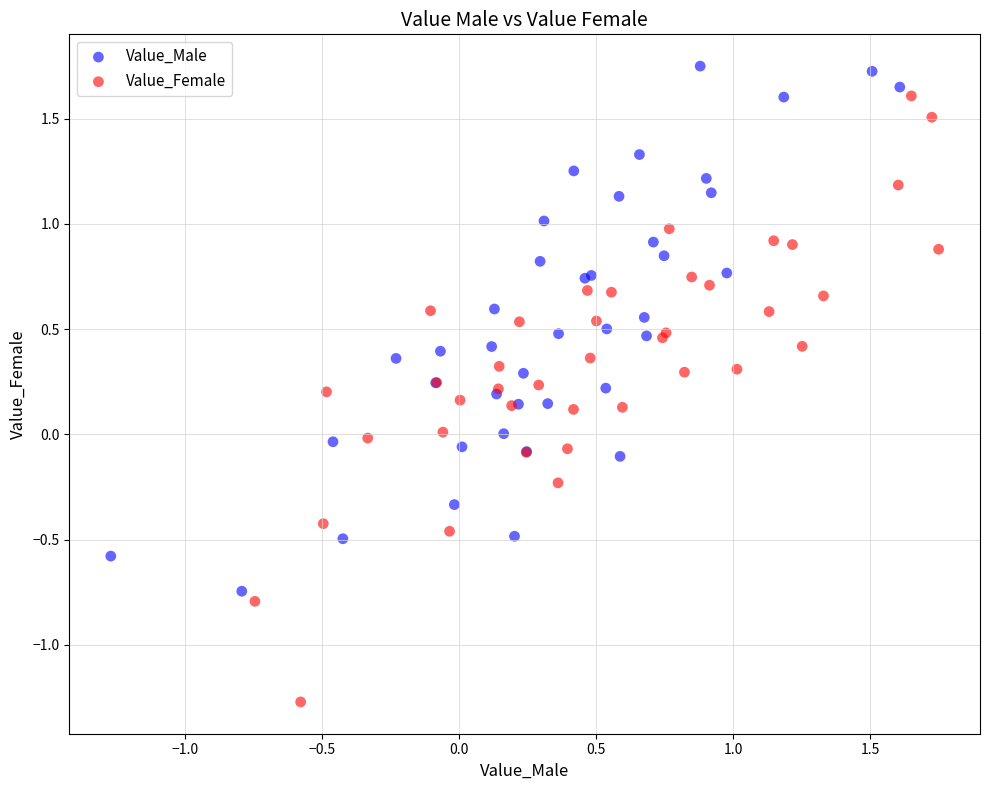

Which series reaches the minimum Y coordinate?

Value_Female